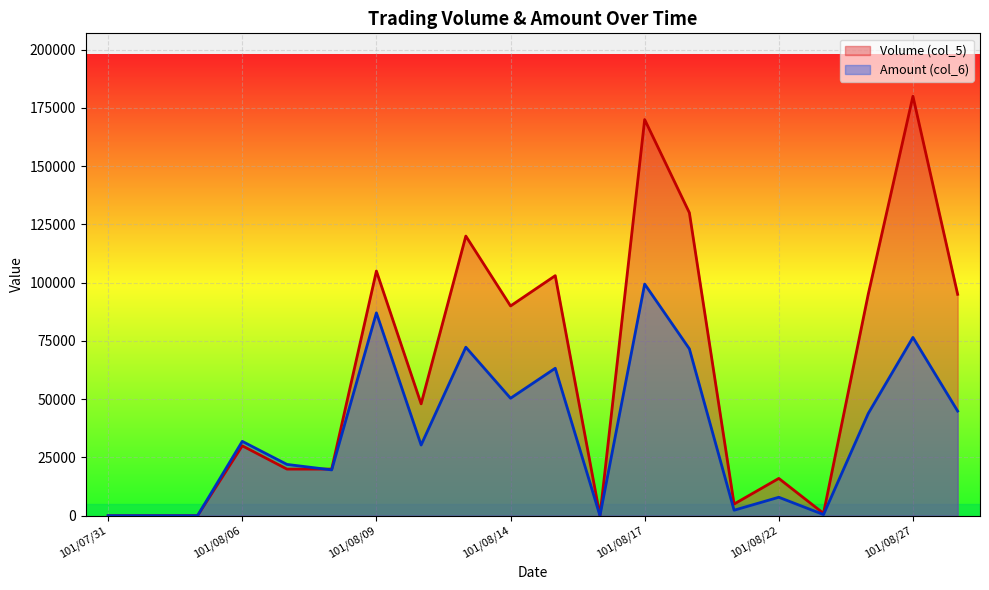

What is the value of the Amount (col_6) point at the 4th from the left?

31900